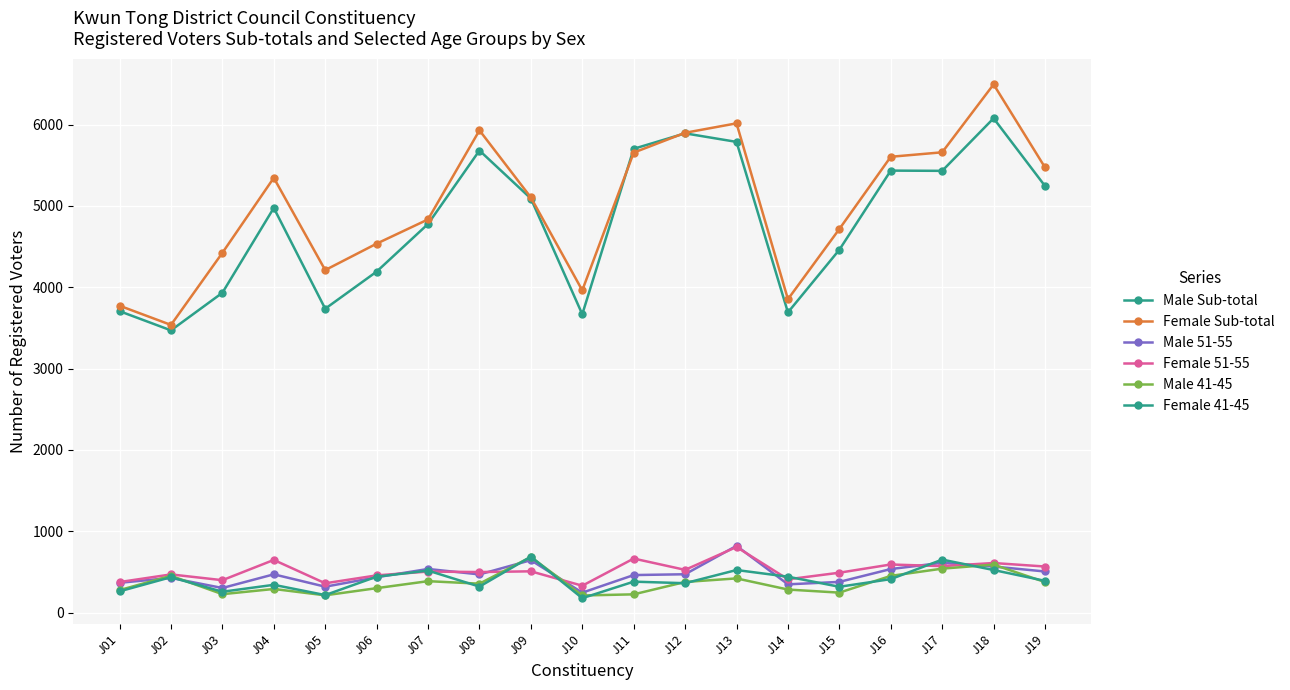

Which category has the lowest value in the Female 41-45 series?

J10